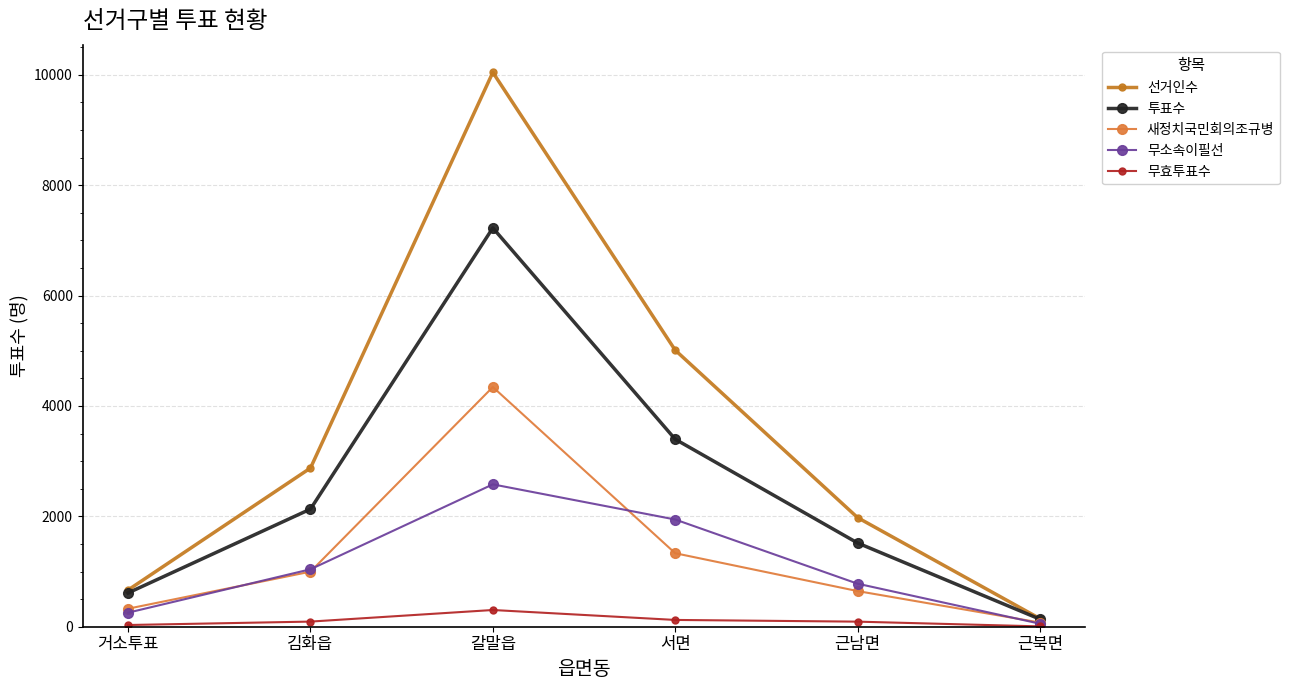

Reading left to right, transcribe all the data shown in this chart.

선거인수: 666	2876	10046	5012	1978	147
투표수: 613	2132	7227	3398	1518	137
새정치국민회의조규병: 327	998	4344	1332	646	76
무소속이필선: 255	1041	2580	1943	780	55
무효투표수: 31	93	303	123	92	6